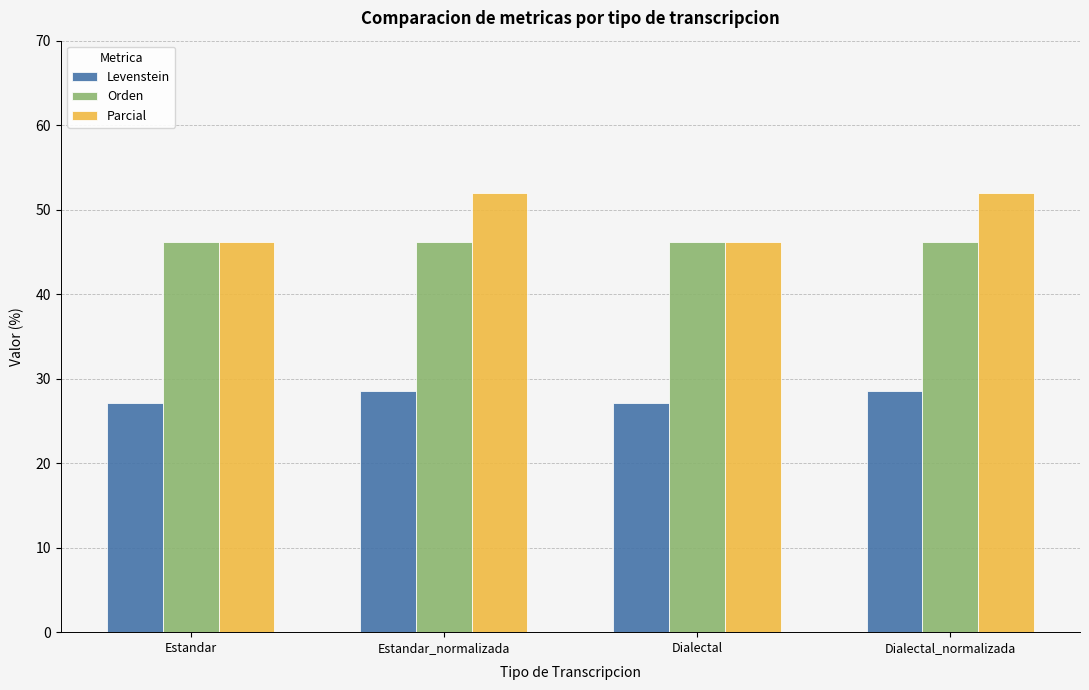

What are all the series names shown in the legend?

Levenstein, Orden, Parcial